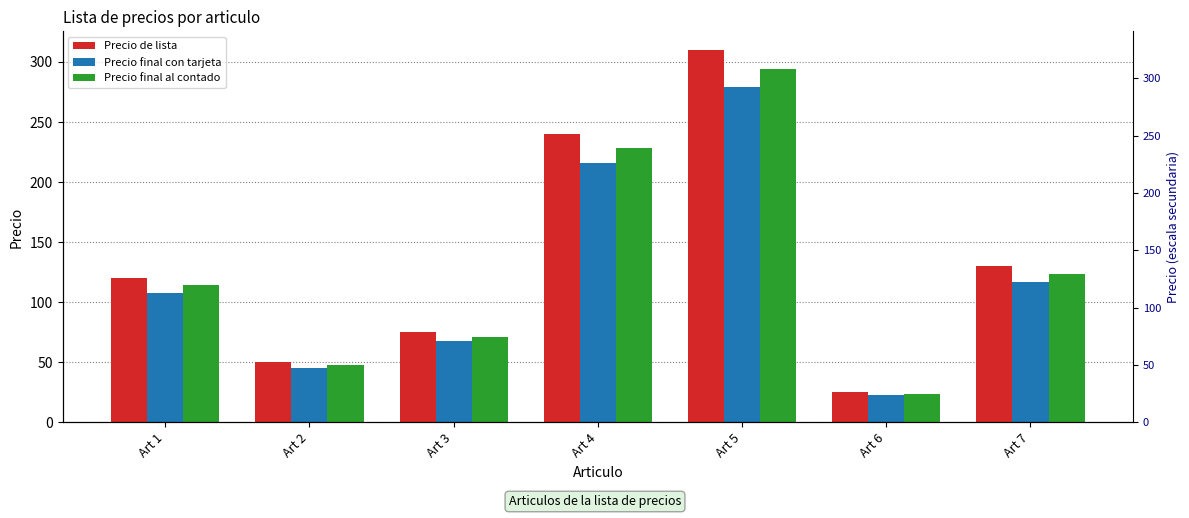

How many bars are there in total?

21